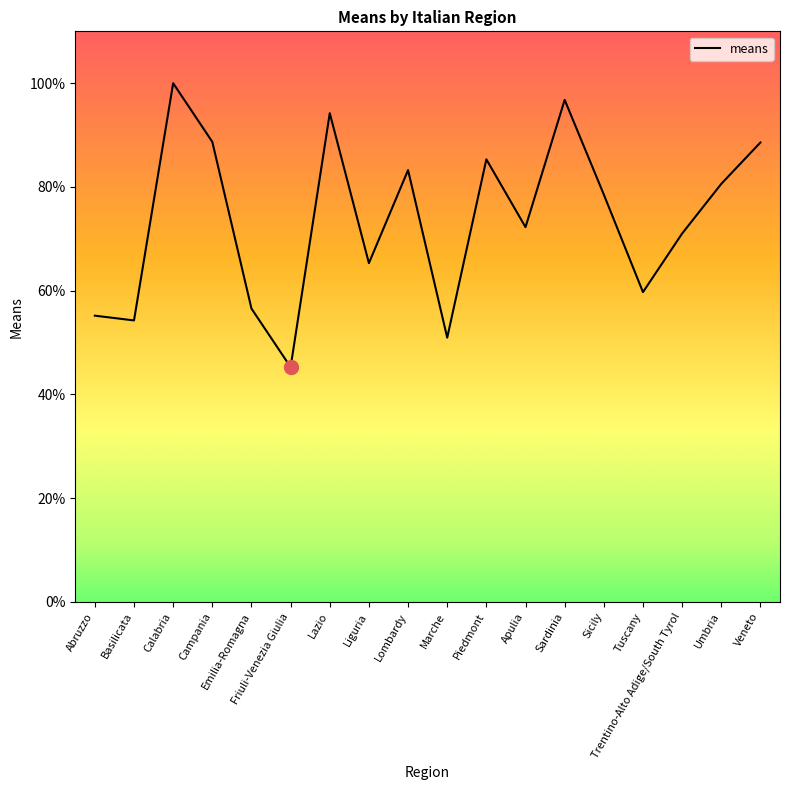

Where does the data first go above 78?

Calabria